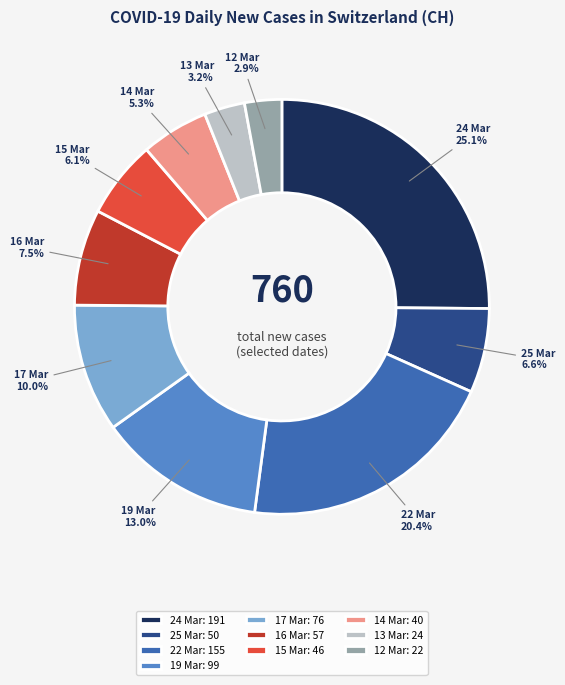

Which slice is the largest?

24 Mar: 191